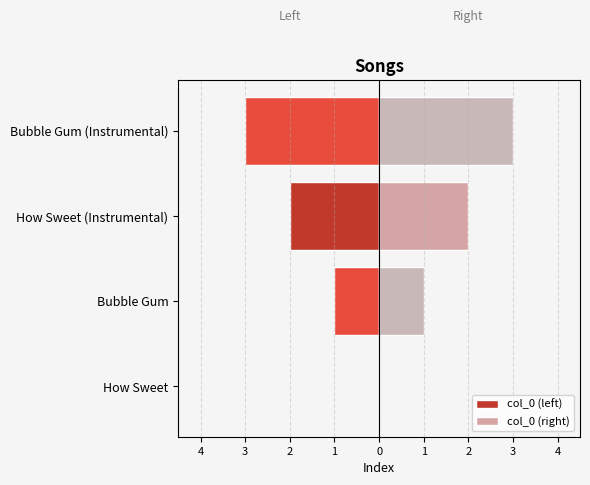

Which series has the largest total across all categories?

col_0 (right)